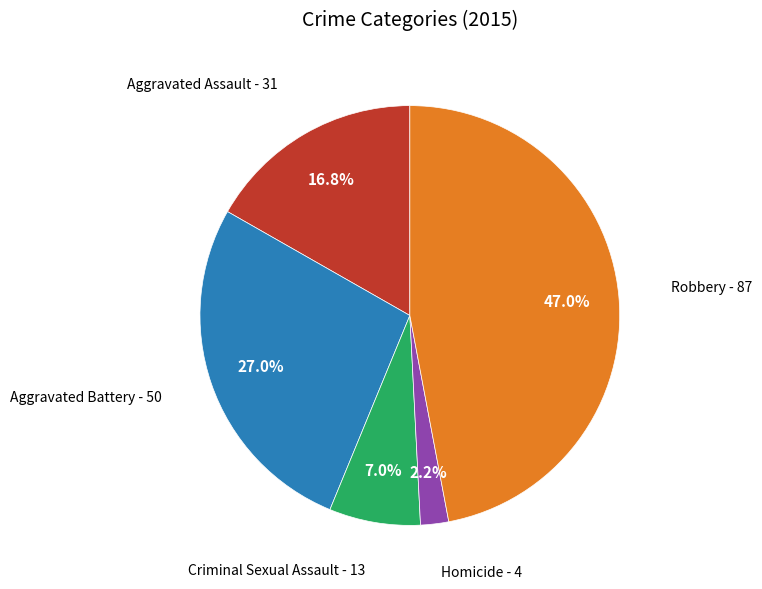

Is there a majority slice in this chart?

No